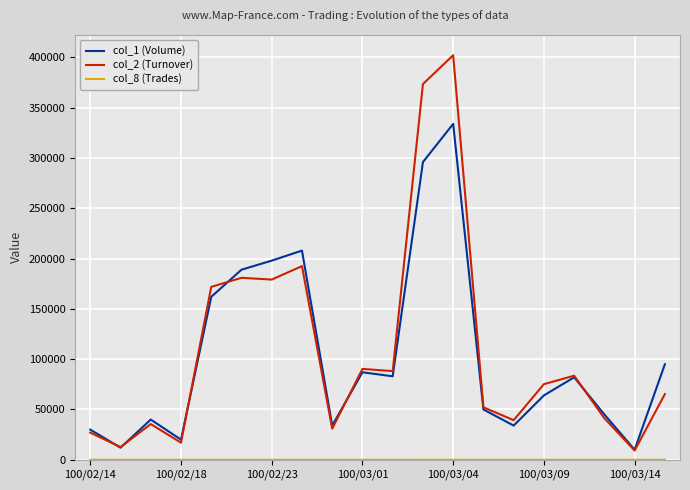

How many interior local peaks does the col_1 (Volume) series have?

5